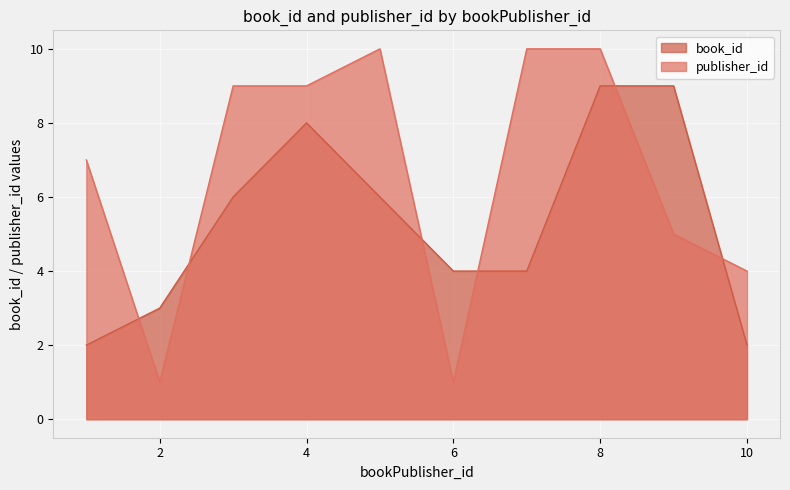

What is the average value of the book_id series?

5